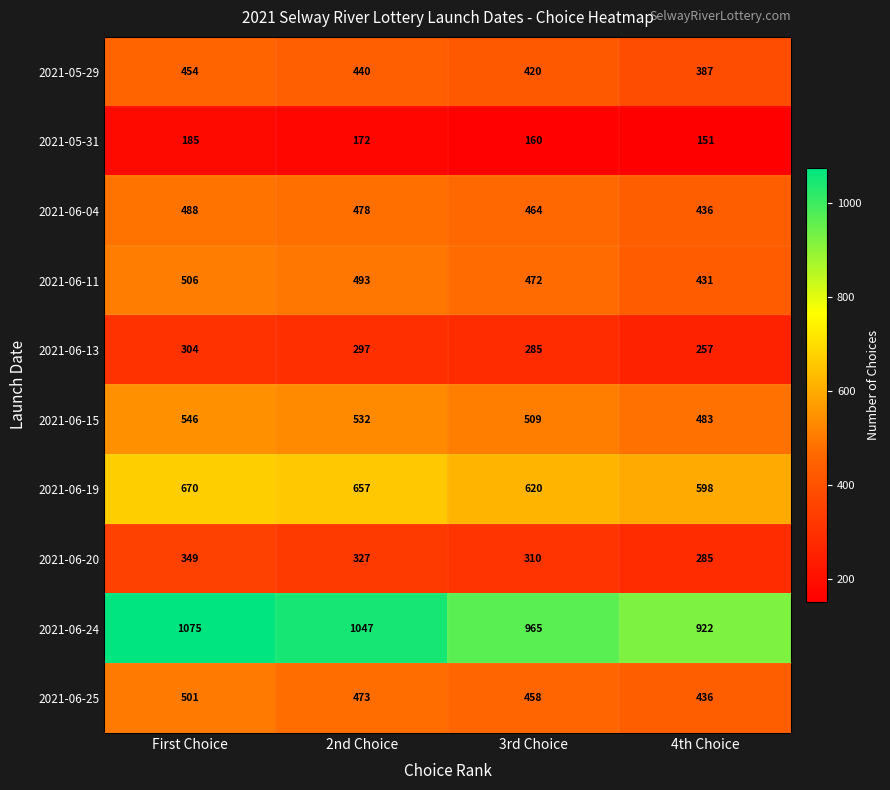

At which category is the sum across all series the highest?

First Choice